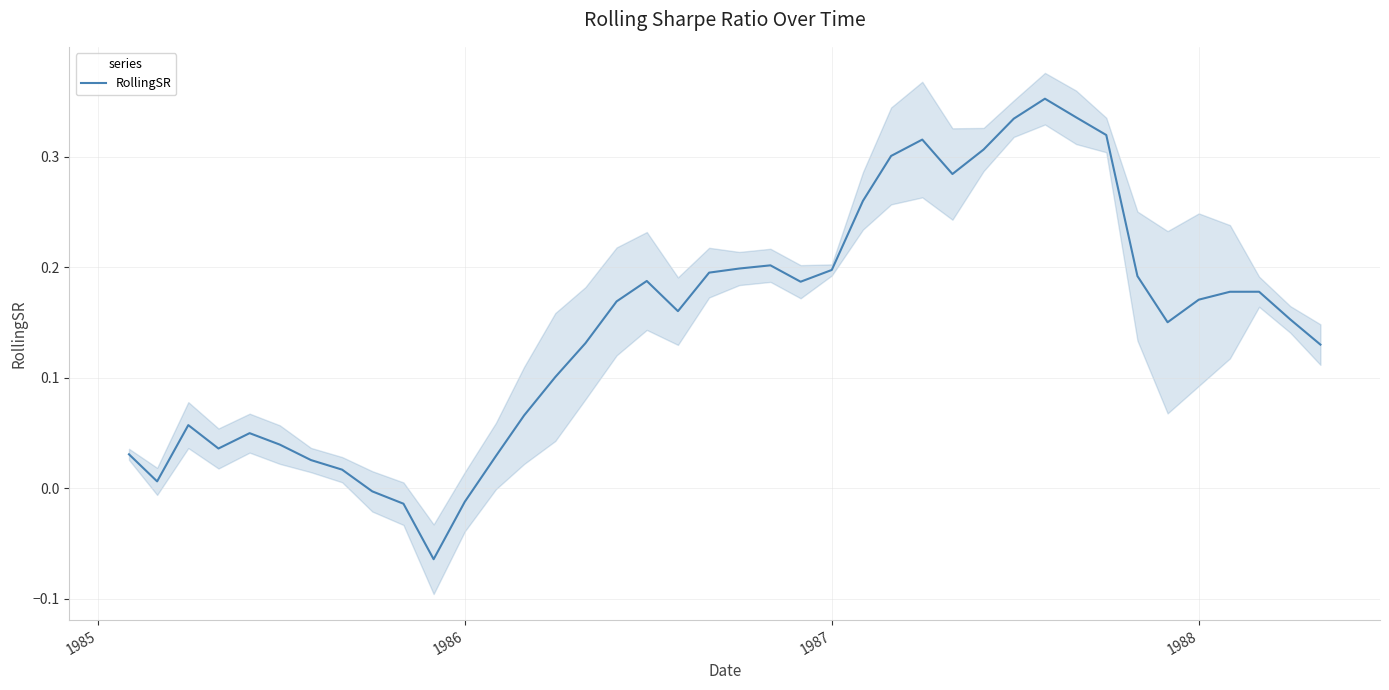

Count the number of values greater than 0.

36